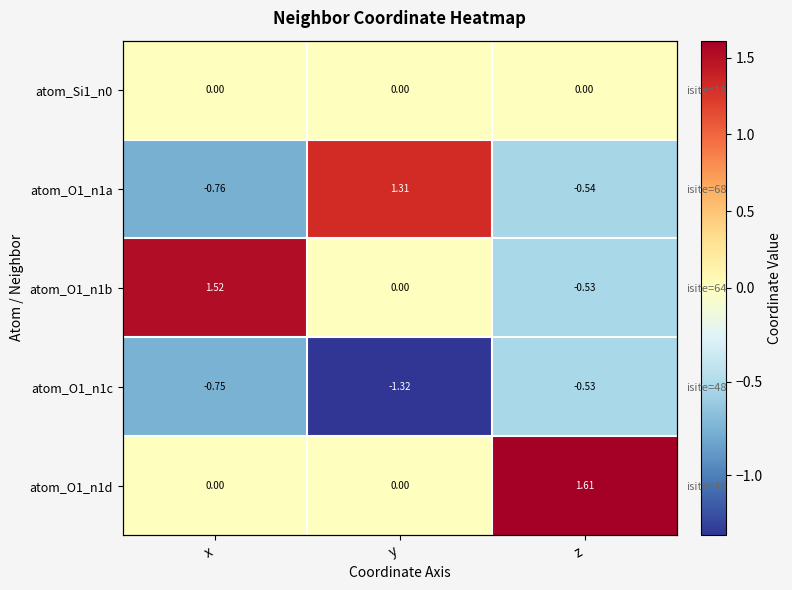

How many atom_O1_n1c values are between -1 and 0?

2